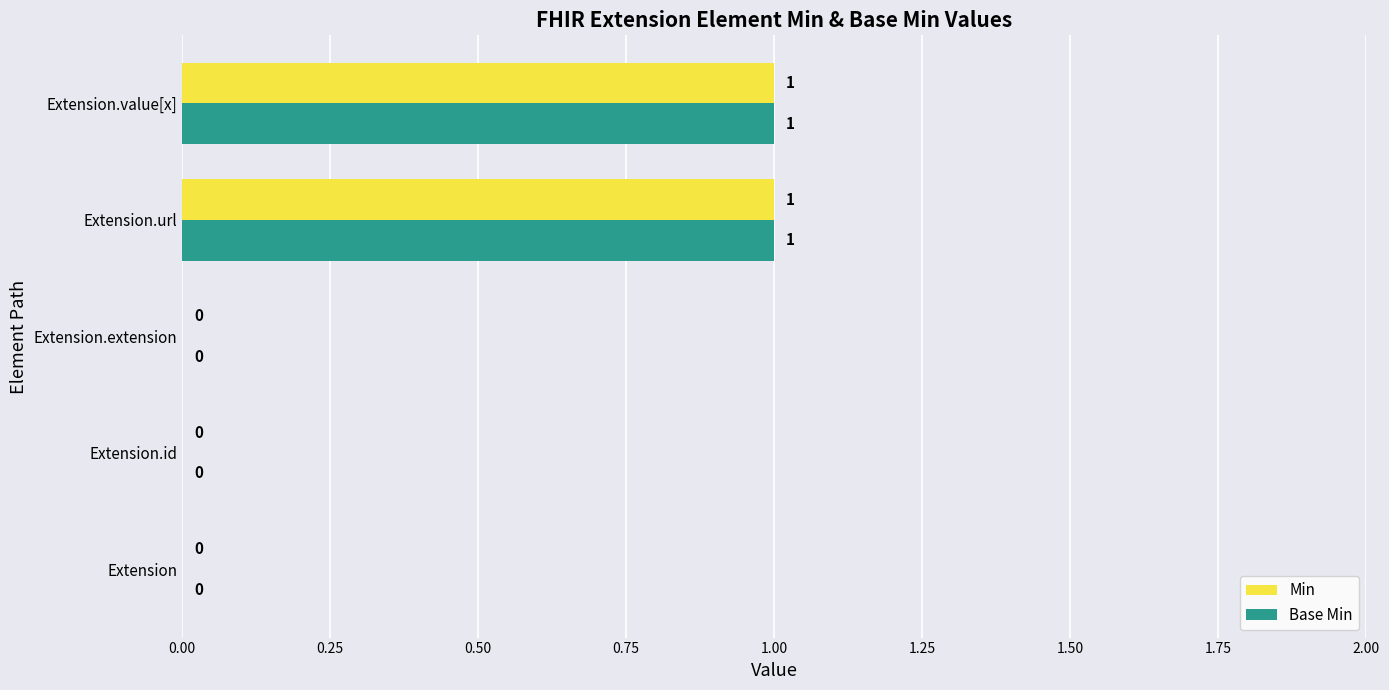

The Min series shows 0 at Extension.extension. True or false?

True